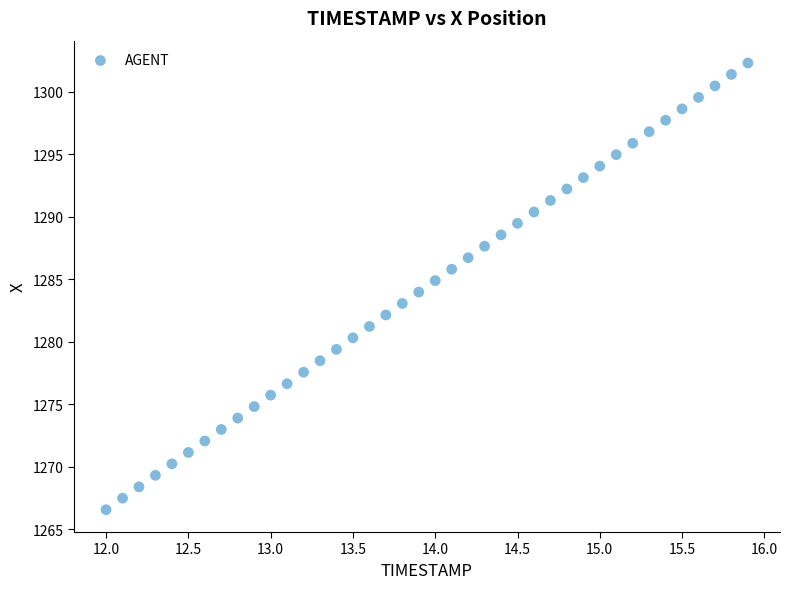

What is the range of Y values (max minus min)?

35.7